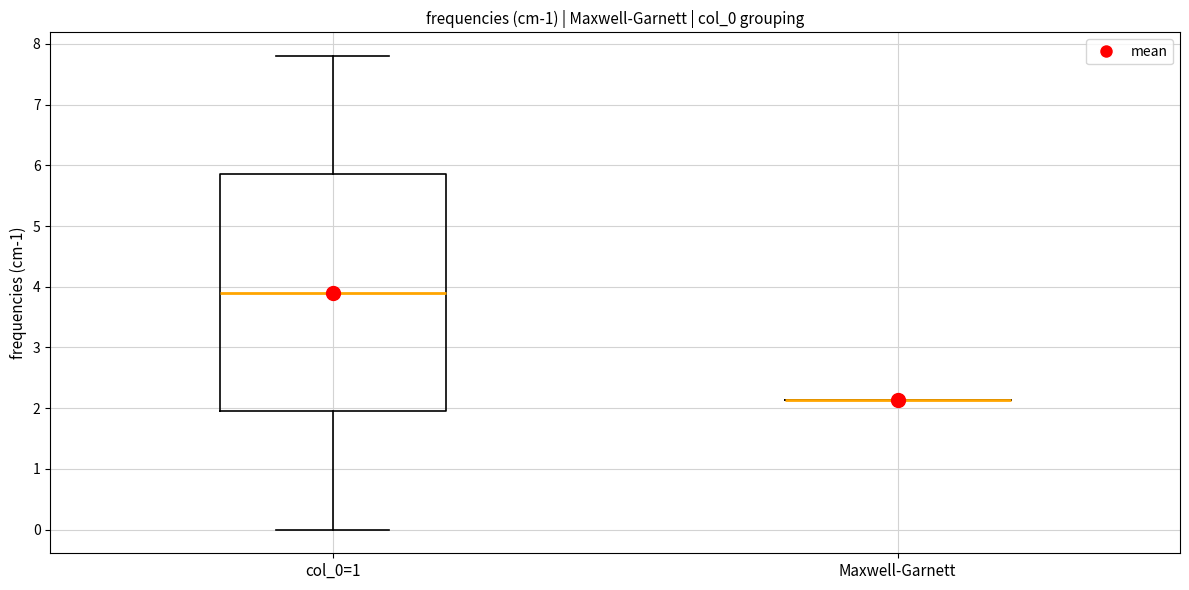

Comparing the boxes themselves (not the whiskers), which one is the tallest?

col_0=1